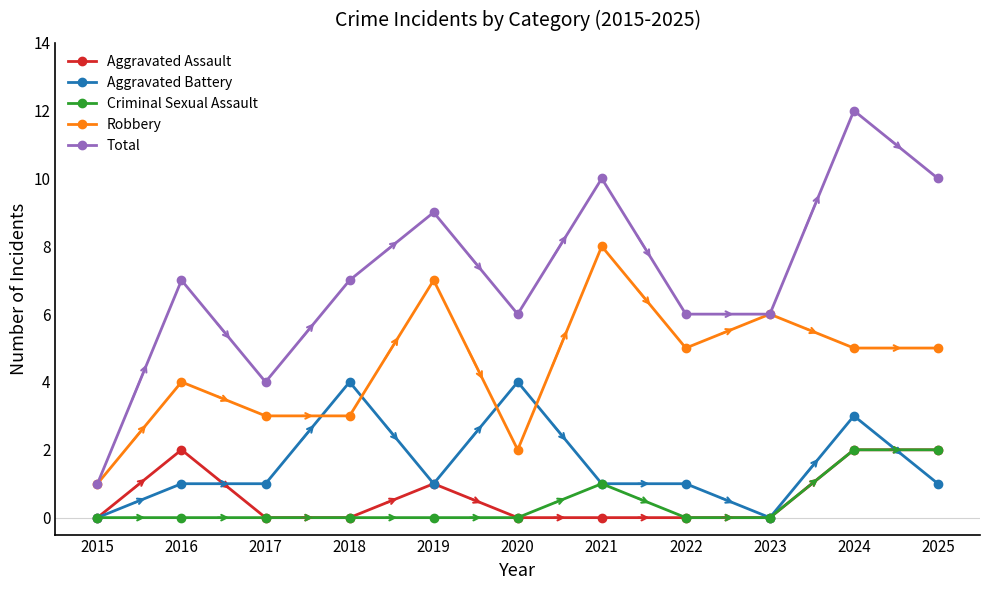

True or false: Total and Criminal Sexual Assault intersect in this chart.

False